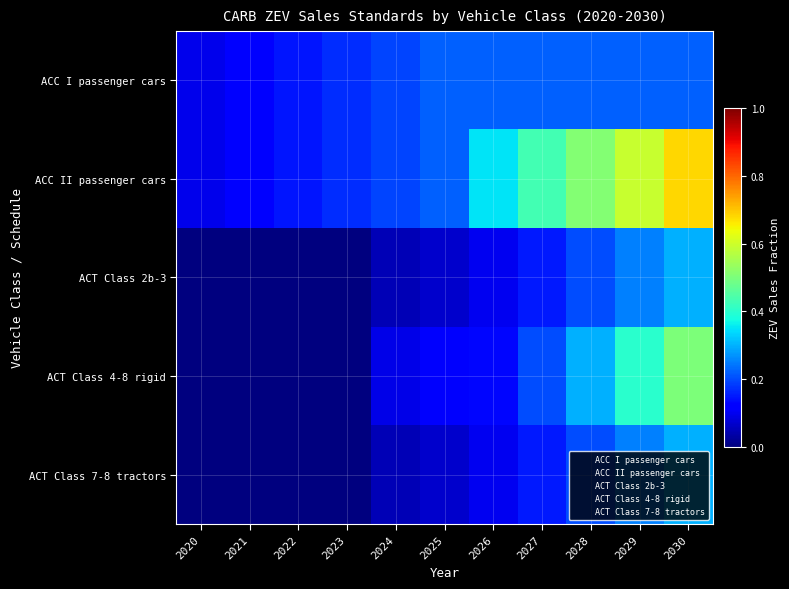

Which series has the largest total across all categories?

ACC II passenger cars